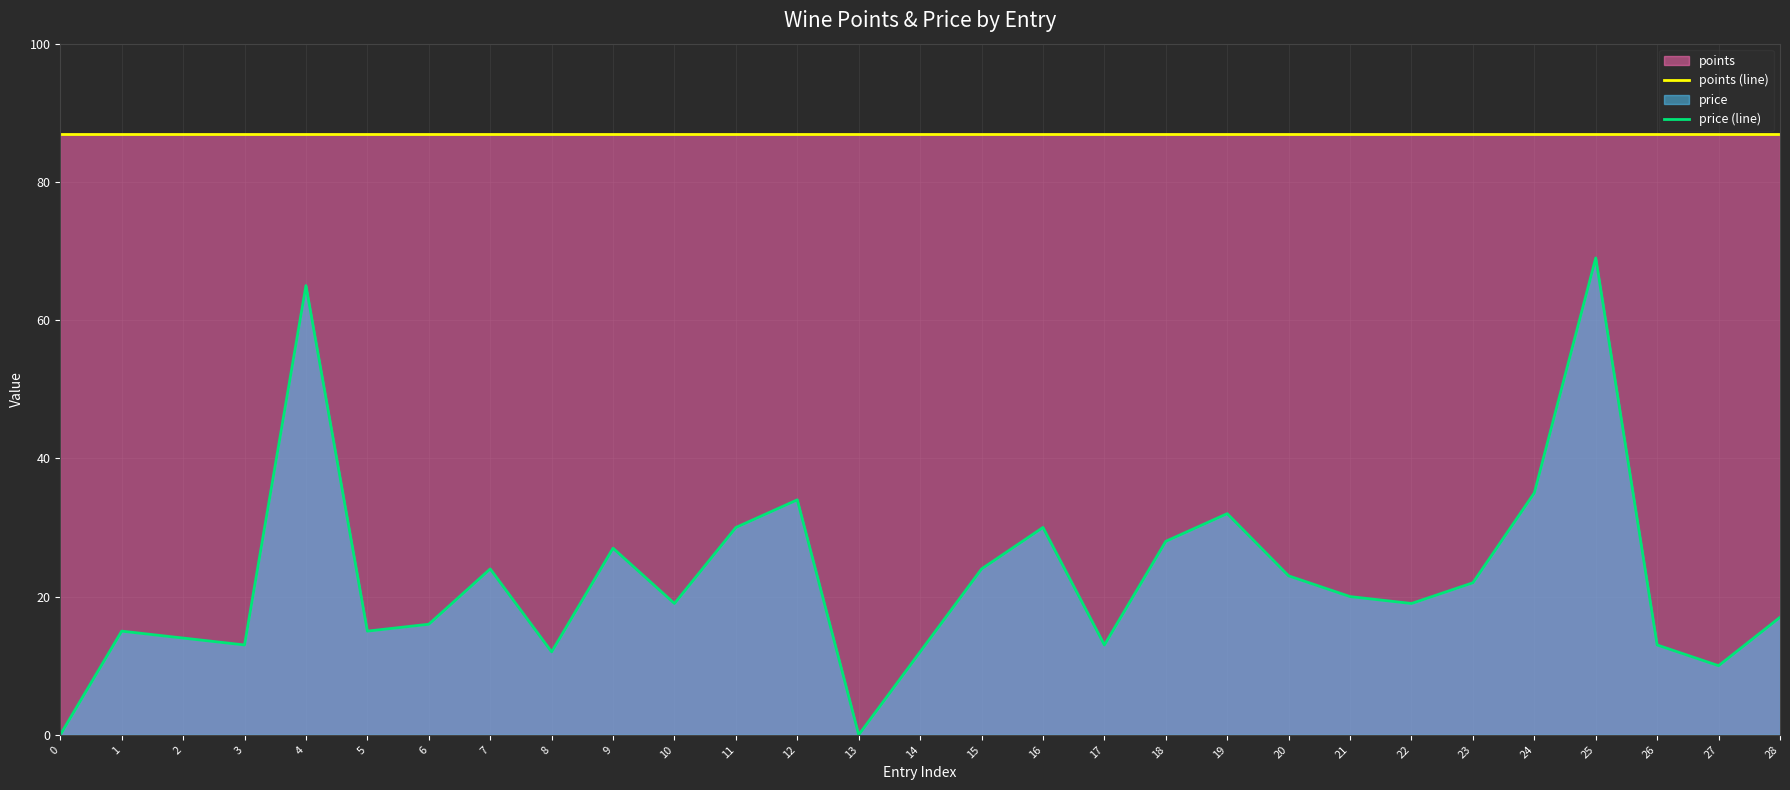

In price (line), how many points are higher than both neighbors (excluding endpoints)?

8